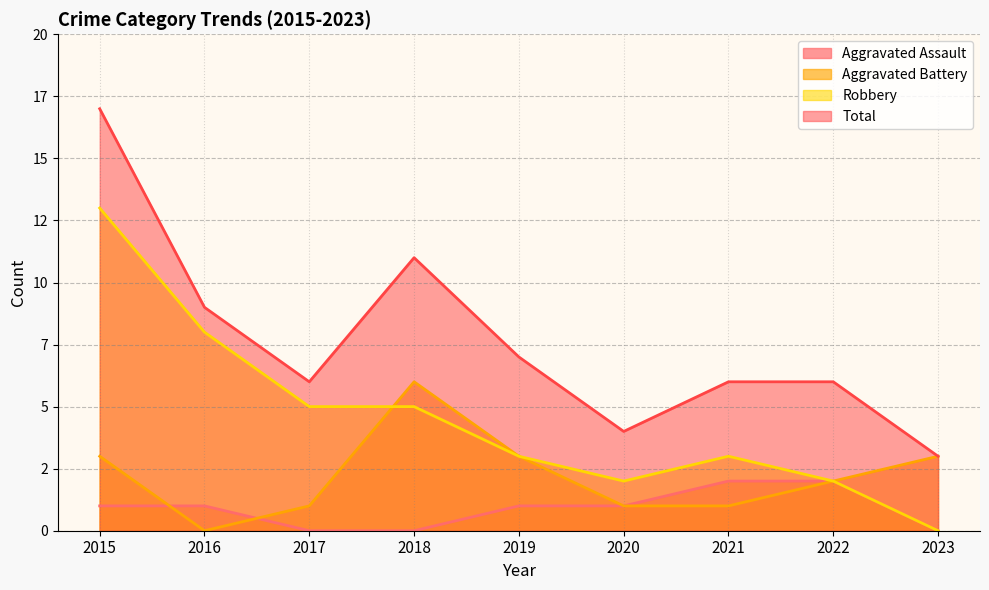

Rank the series by their average value, from highest to lowest.

Total, Robbery, Aggravated Battery, Aggravated Assault